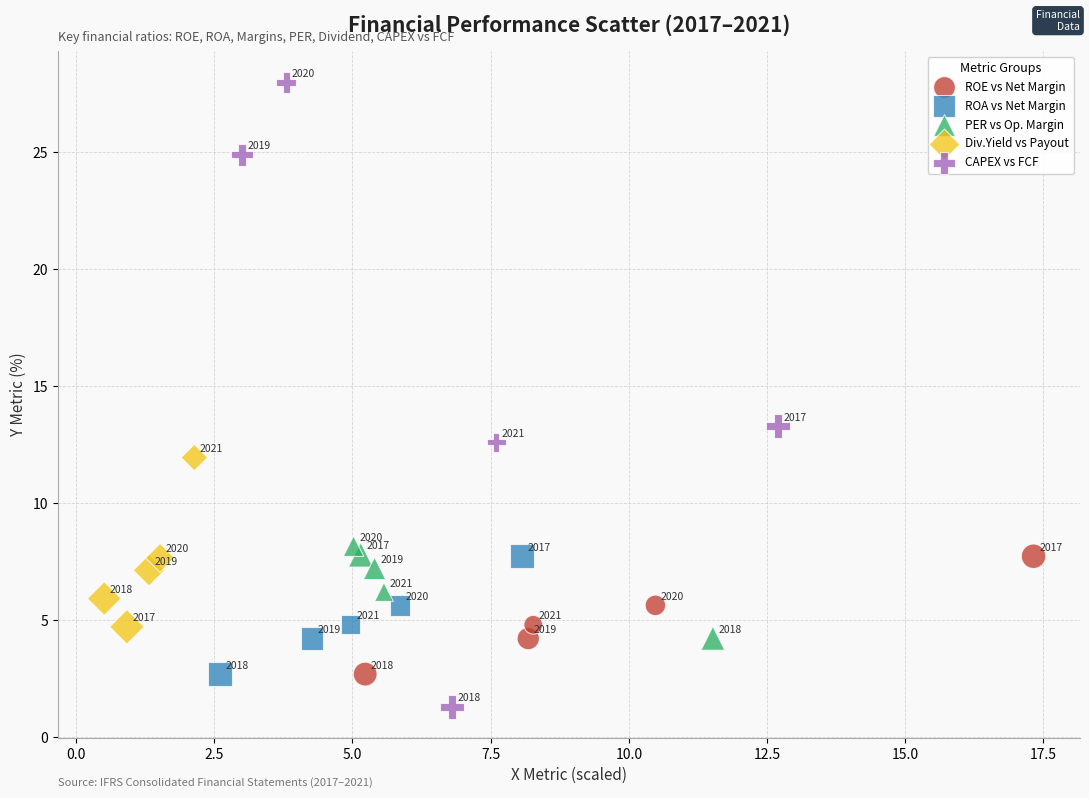

Which series reaches the maximum Y coordinate?

CAPEX vs FCF